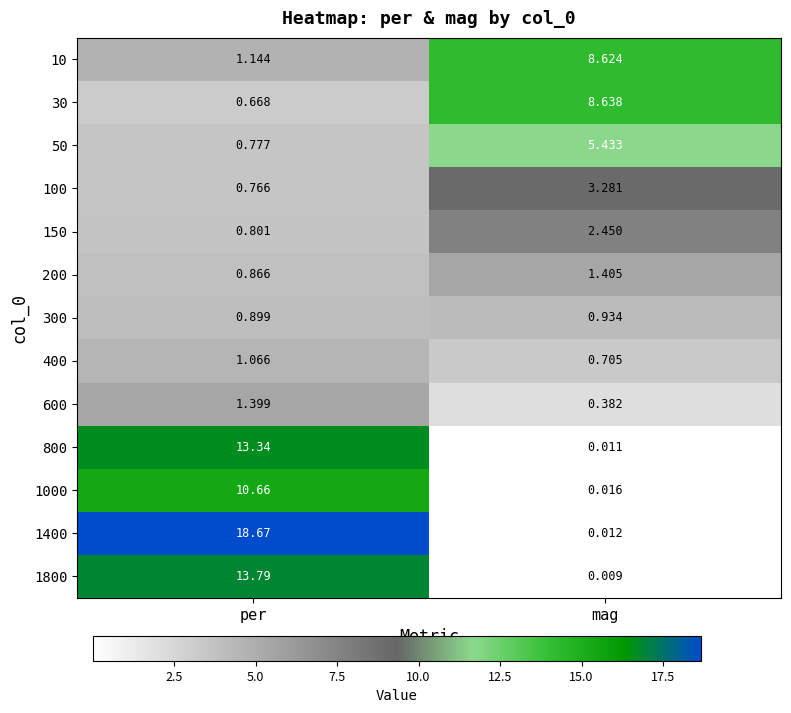

Between per and mag, which series saw the biggest shift?

1400